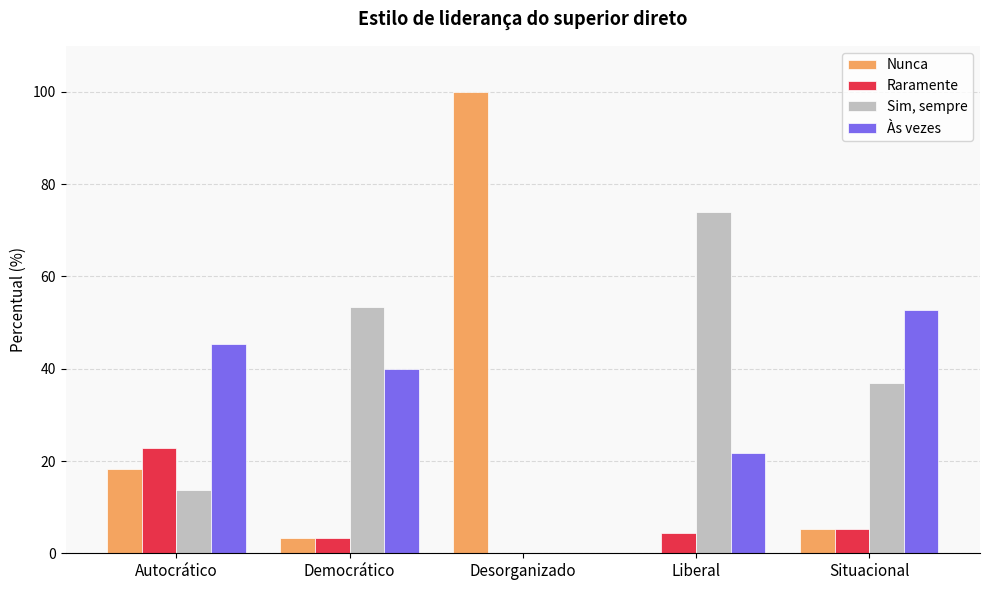

What is the total value across all series at Democrático?

100.0